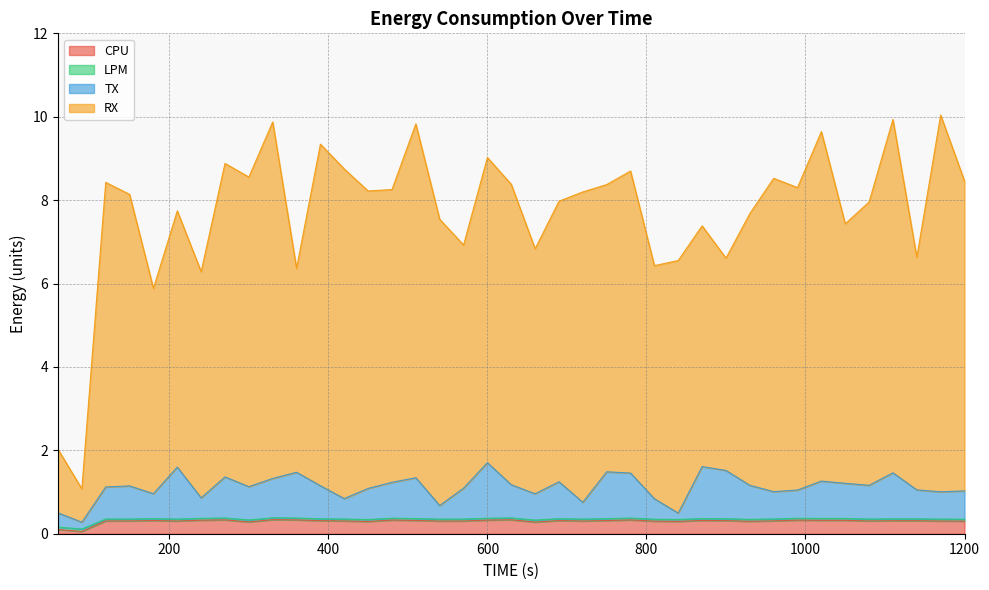

How many interior local peaks does the LPM series have?

10